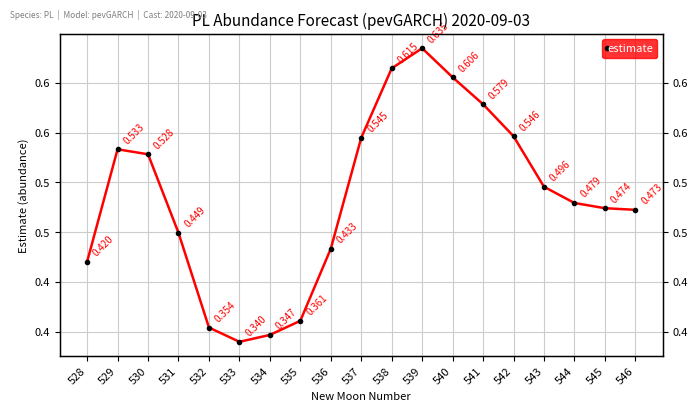

At which label is the value closest to 0?

533